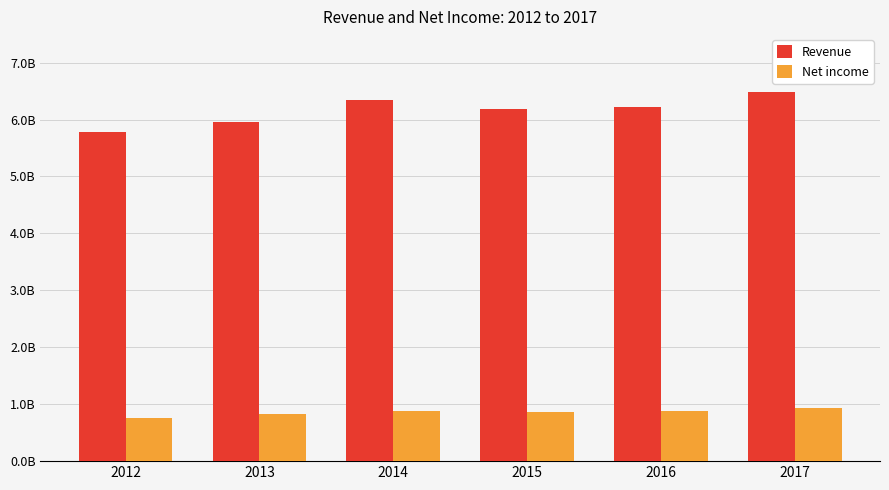

The value of Revenue at 2017 is 6476400000. True or false?

True